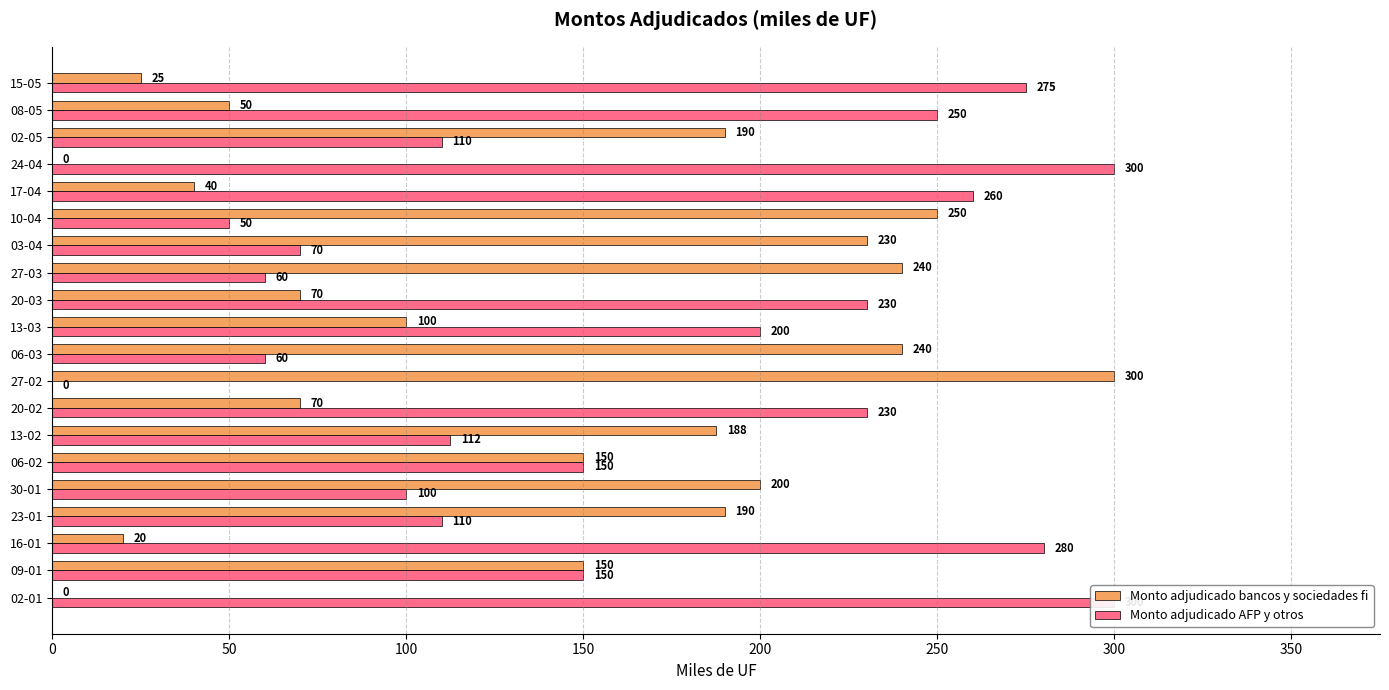

Count the number of data series in this chart.

2